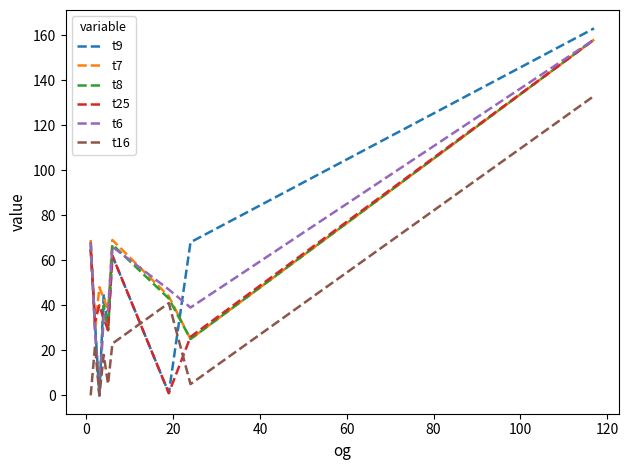

Which series has the largest range (max minus min)?

t9